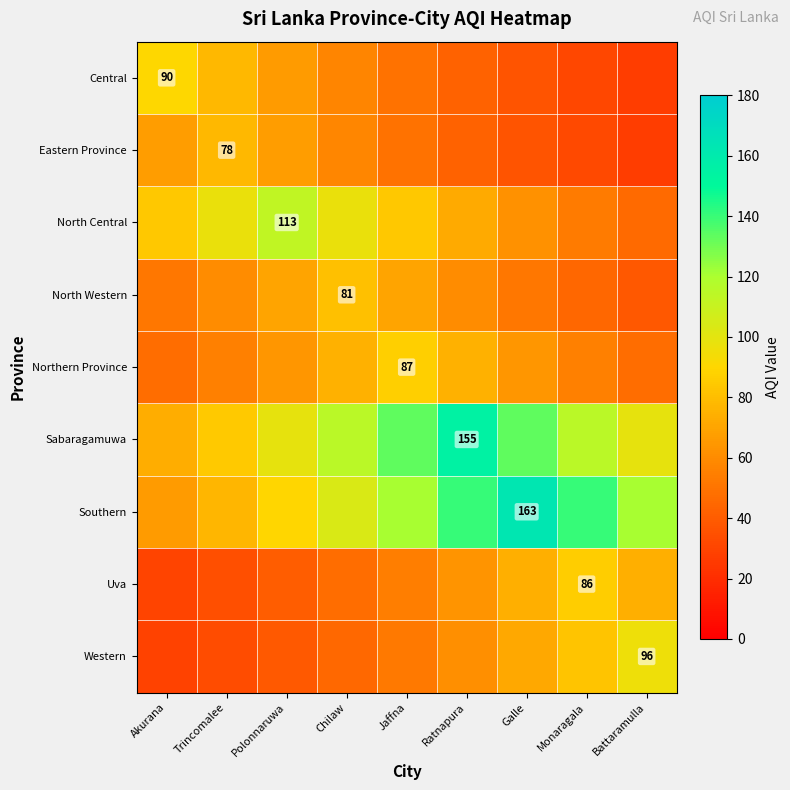

What is the minimum value for North Western?

38.3